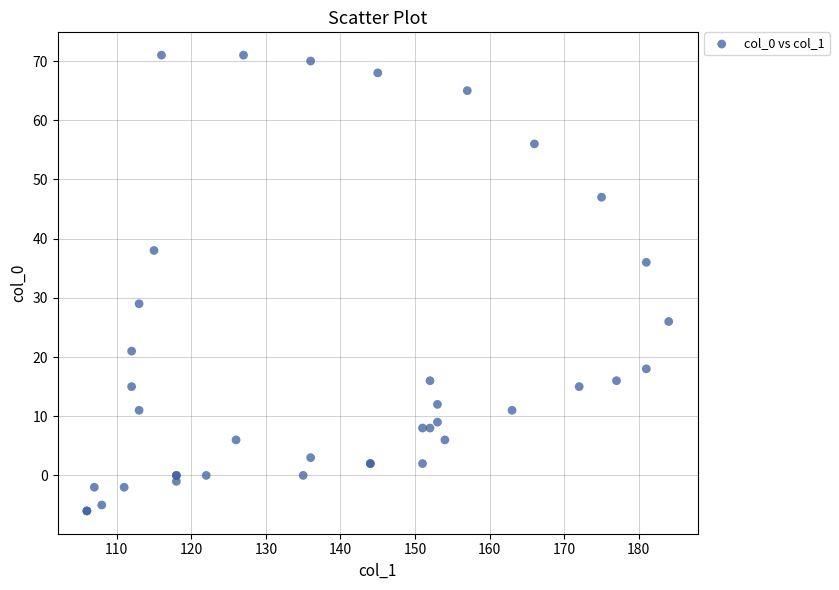

What Y value in the scatter plot is closest to 32?

29